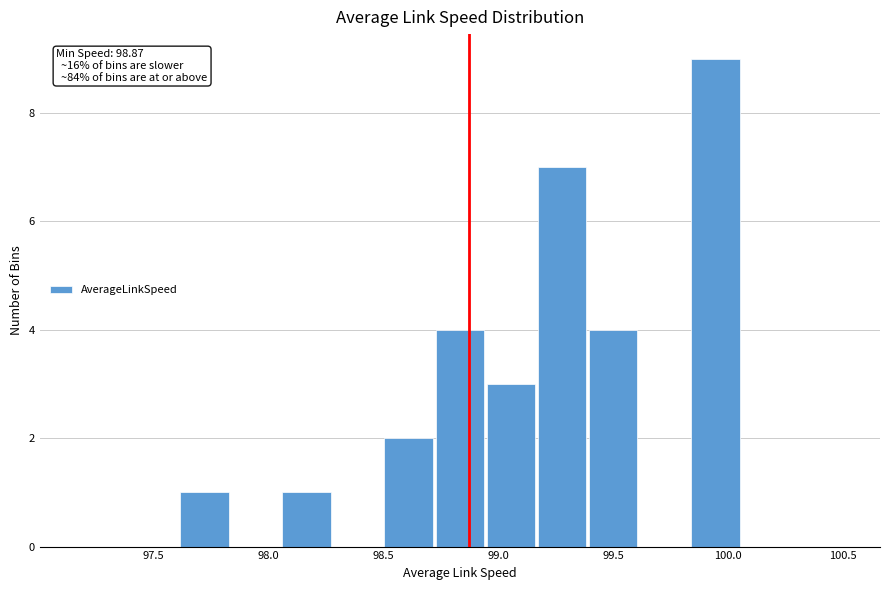

Over which range of the x-axis is the bar tallest?

99.85 to 100.05